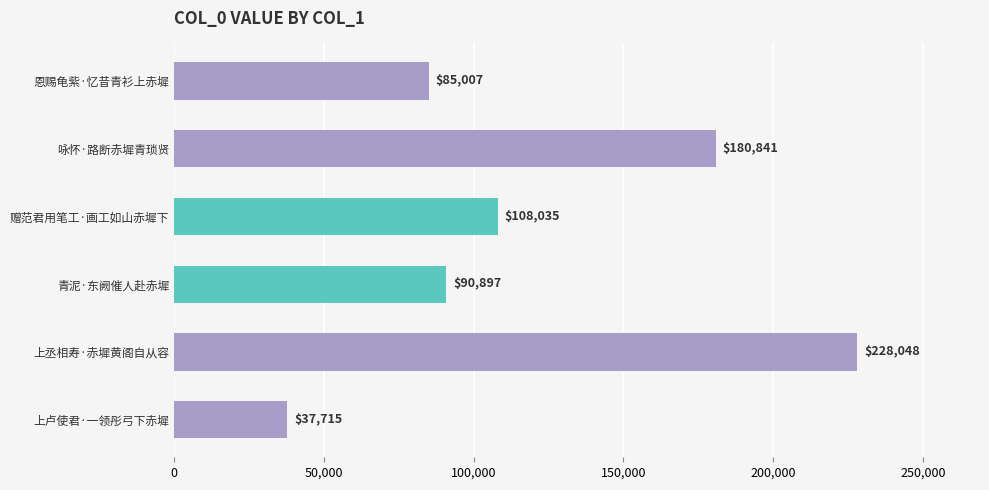

What is the minimum value shown in the chart?

37715